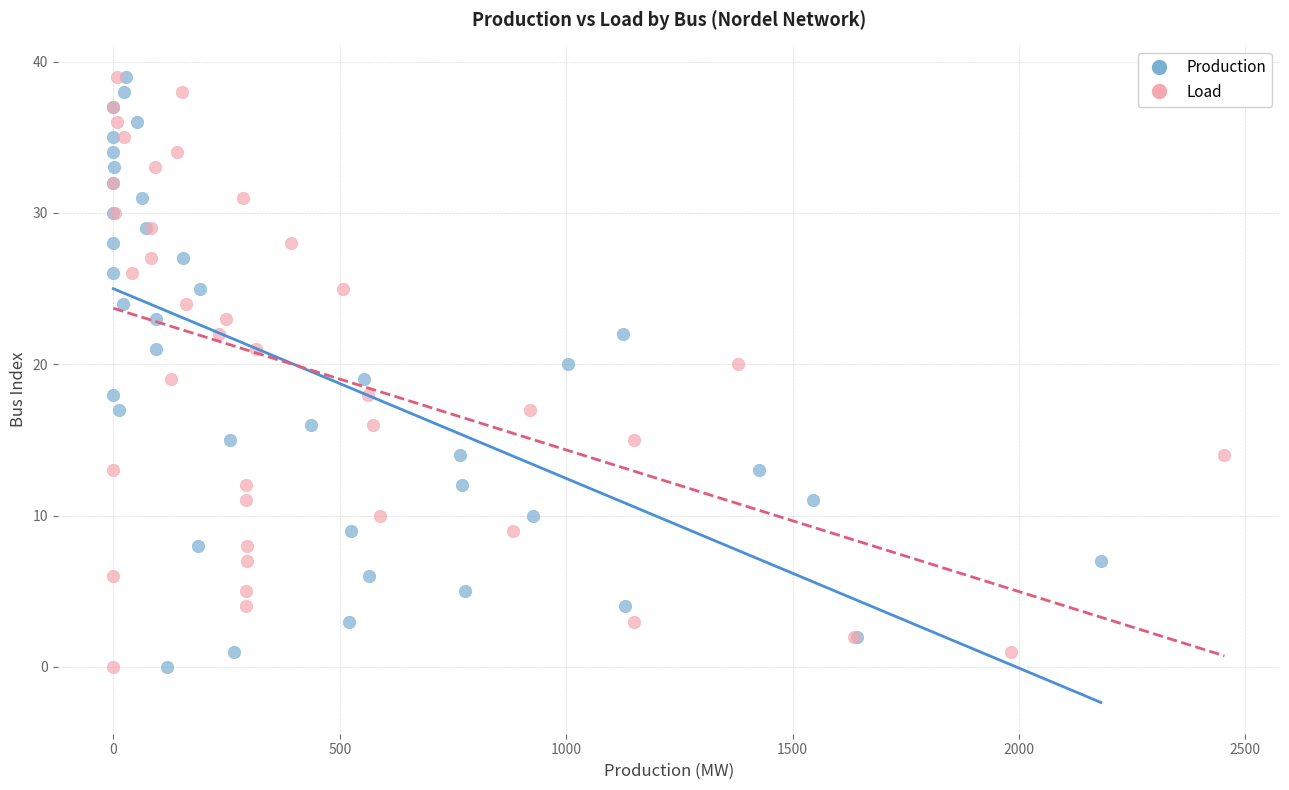

What are all the series names shown in the legend?

Production, Load